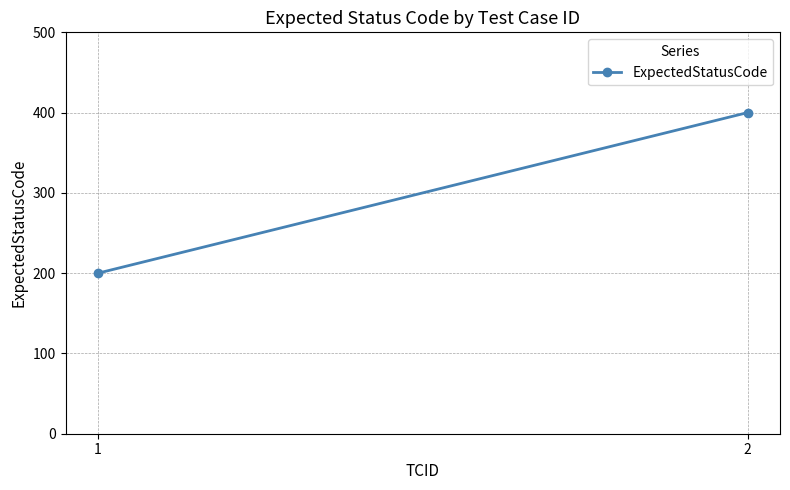

List the labels in order of value, largest first.

2, 1